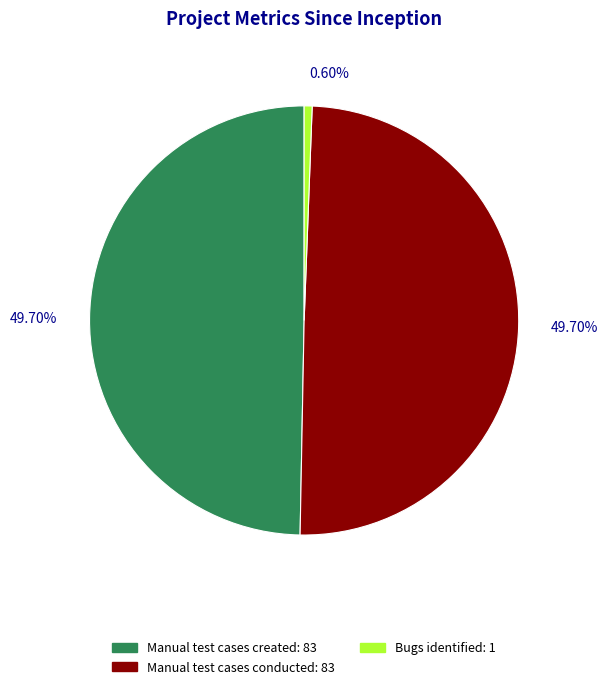

How many segments does this pie chart have?

3